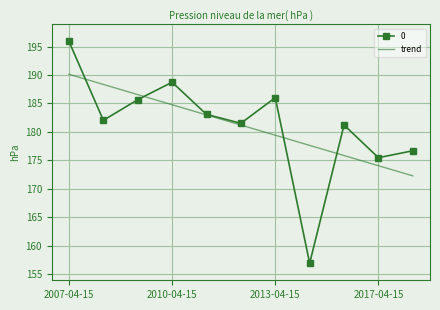

Rank the series by their maximum value, from lowest to highest.

trend, 0